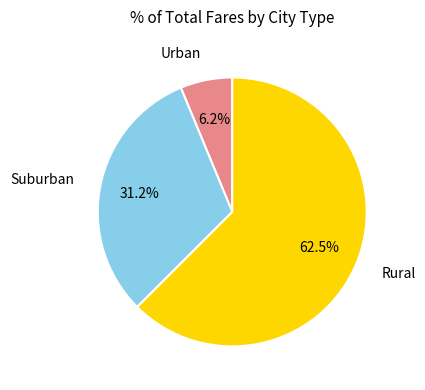

How many segments does this pie chart have?

3